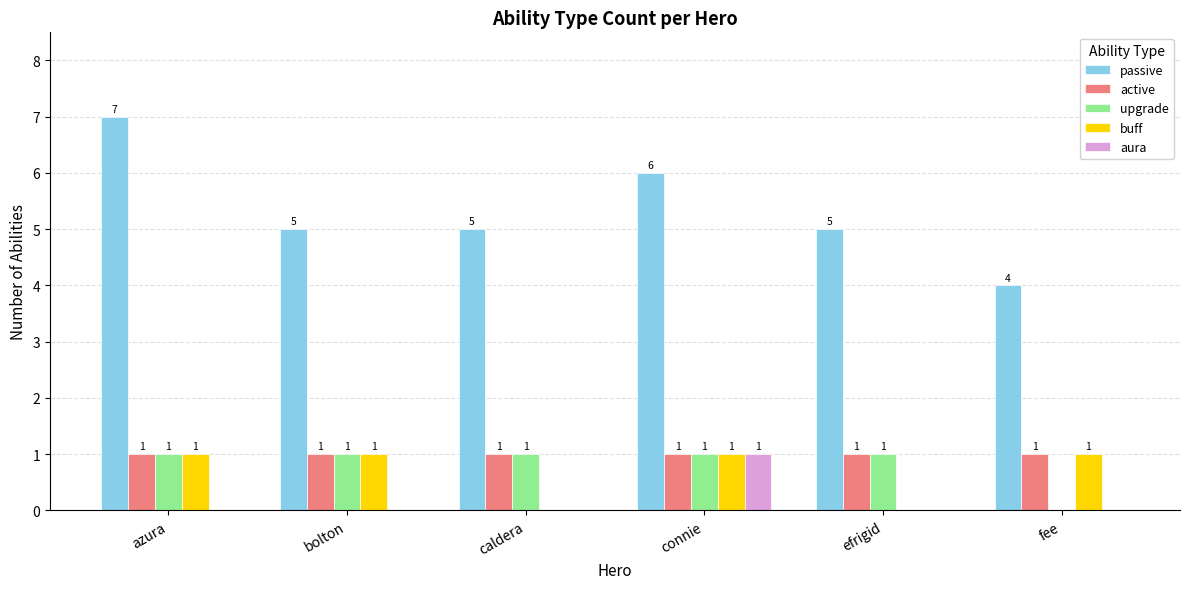

Read the passive value at fee.

4